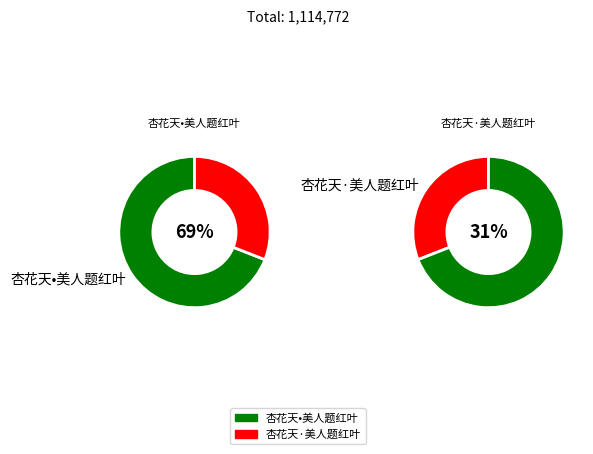

Is it true that 杏花天•美人题红叶 is 69% of the pie?

True